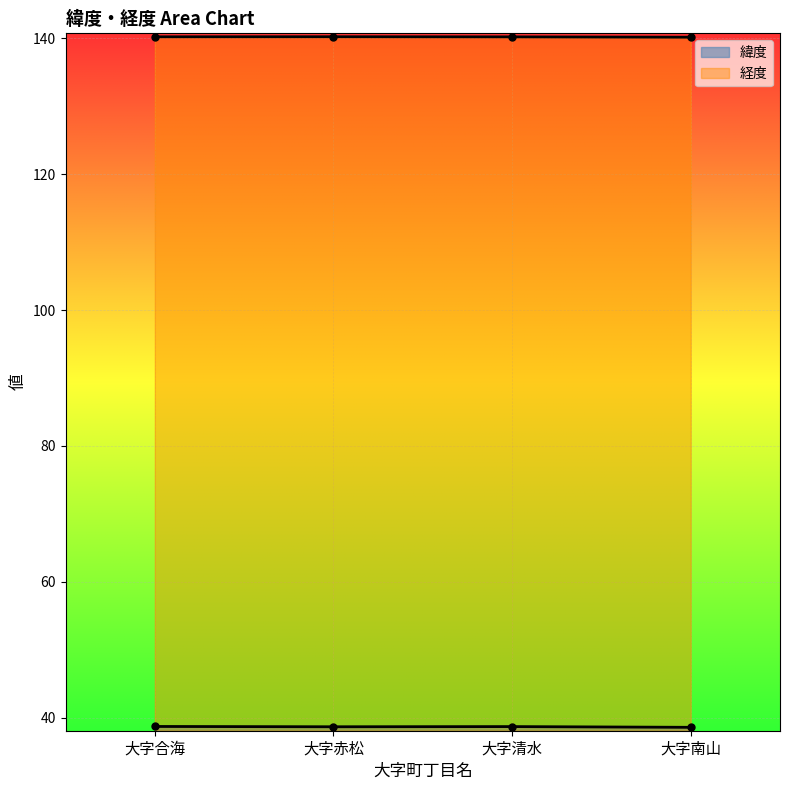

What is the sum of all 経度 values?

560.9